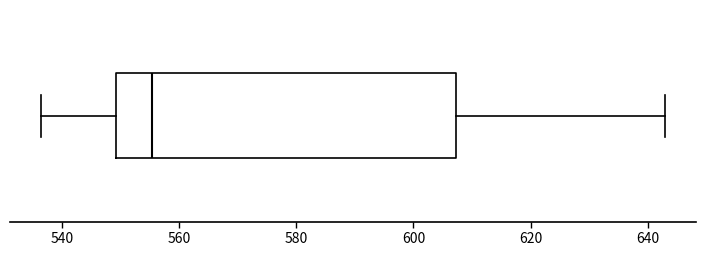

Transcribe this box plot: give where the median line is, the range the box spans, and where the two whiskers end, as read against the x-axis. The values are not printed on the chart, so give them approximately, as read against the axis.

median 556, box 550 to 608, whiskers 536 to 642